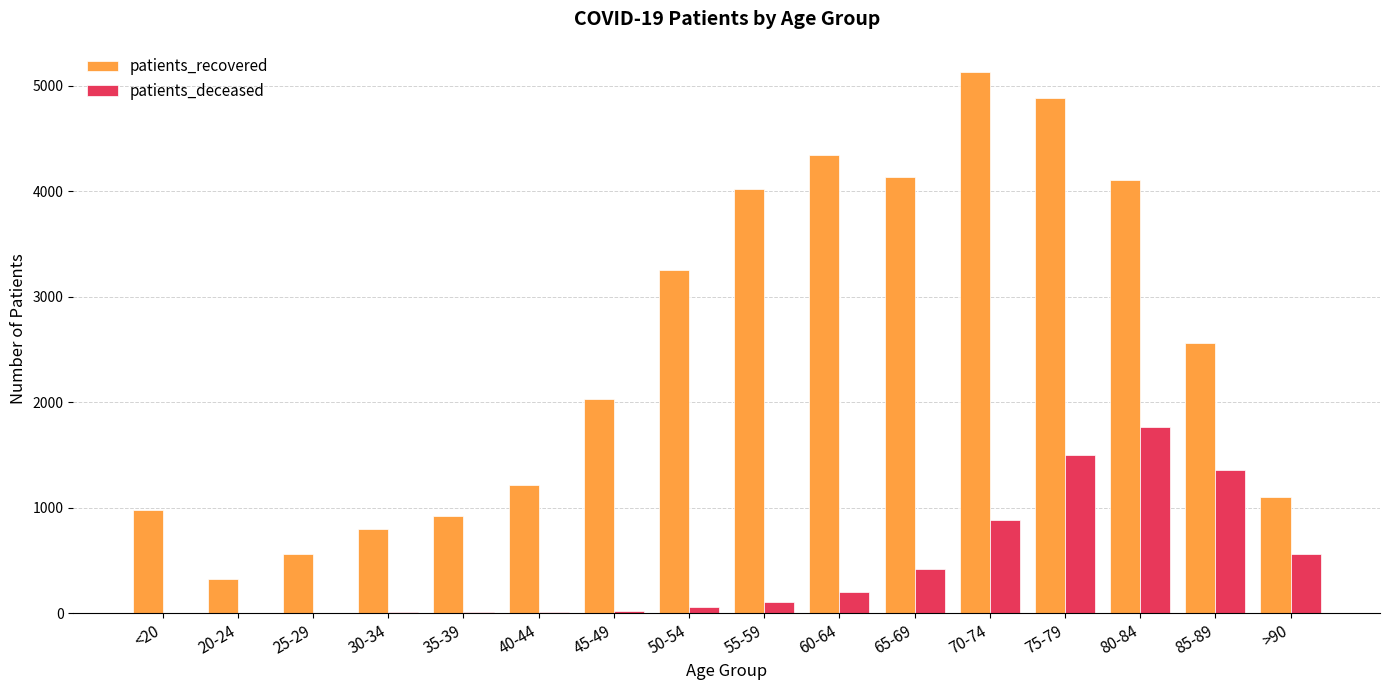

At which label is patients_recovered closest to 2729?

85-89